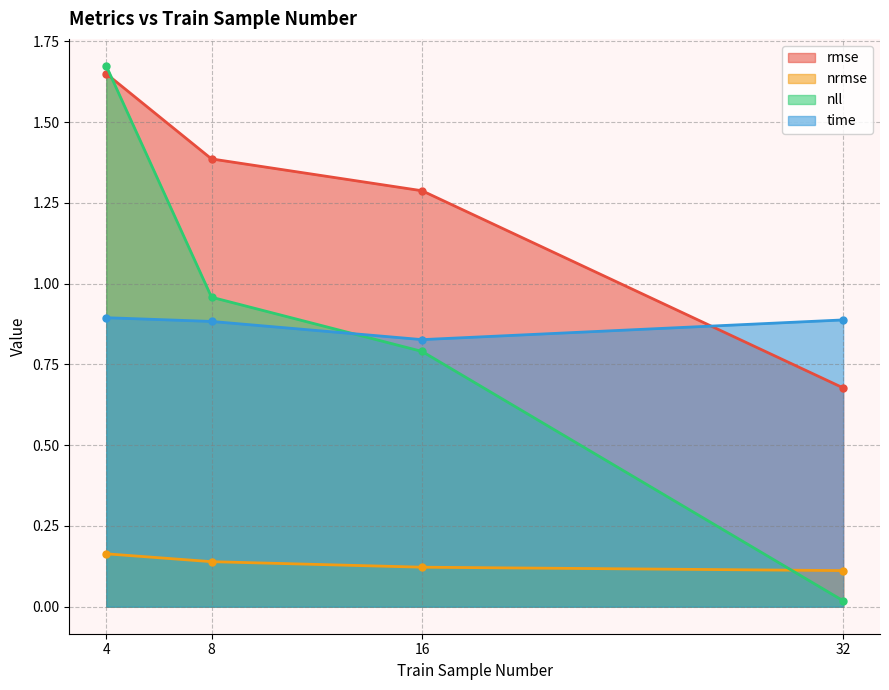

Which series changed the most between 4 and 8?

nll